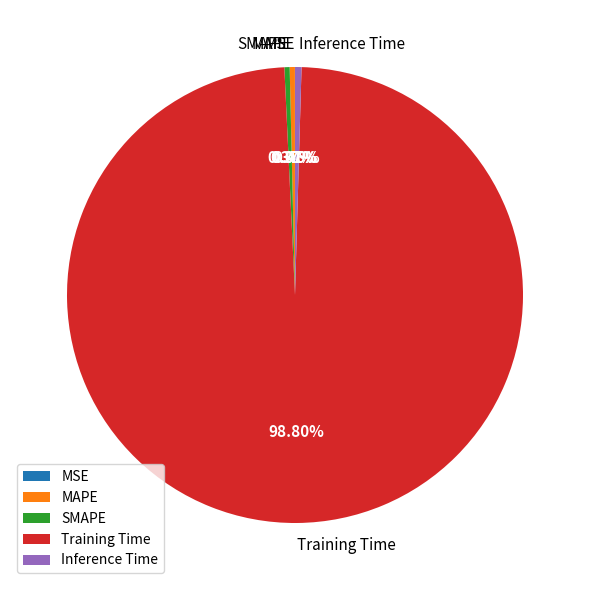

Do Training Time and MAPE together represent more than half of the pie?

Yes